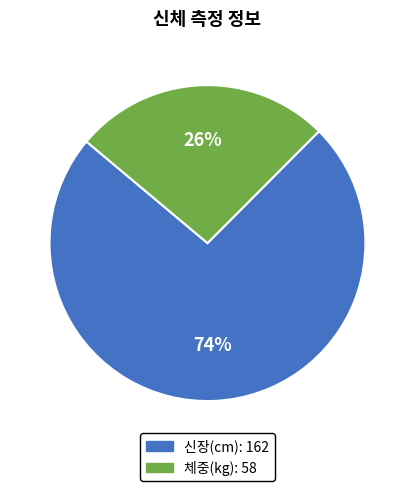

To the nearest percent, what is the average slice percentage?

50%